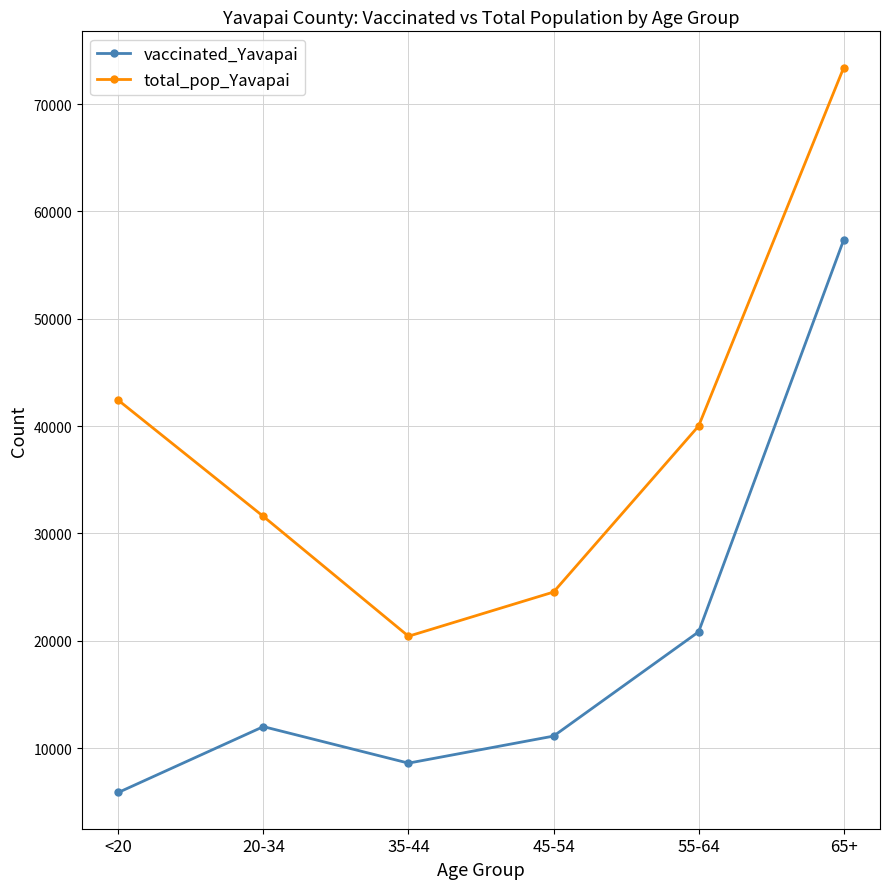

What is the label of the 6th point from the right?

<20